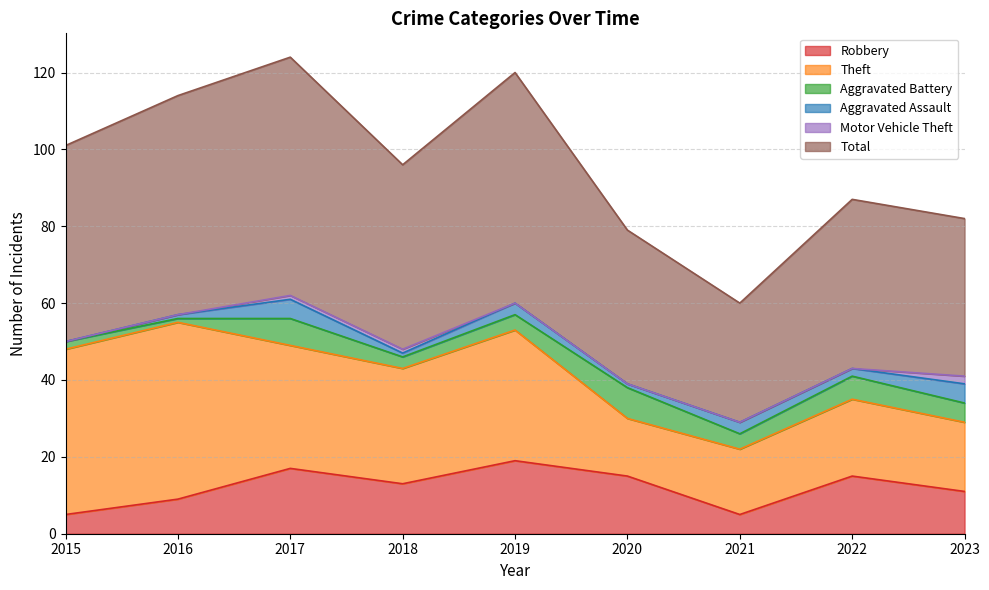

The value of Motor Vehicle Theft at 2016 is 0. True or false?

True